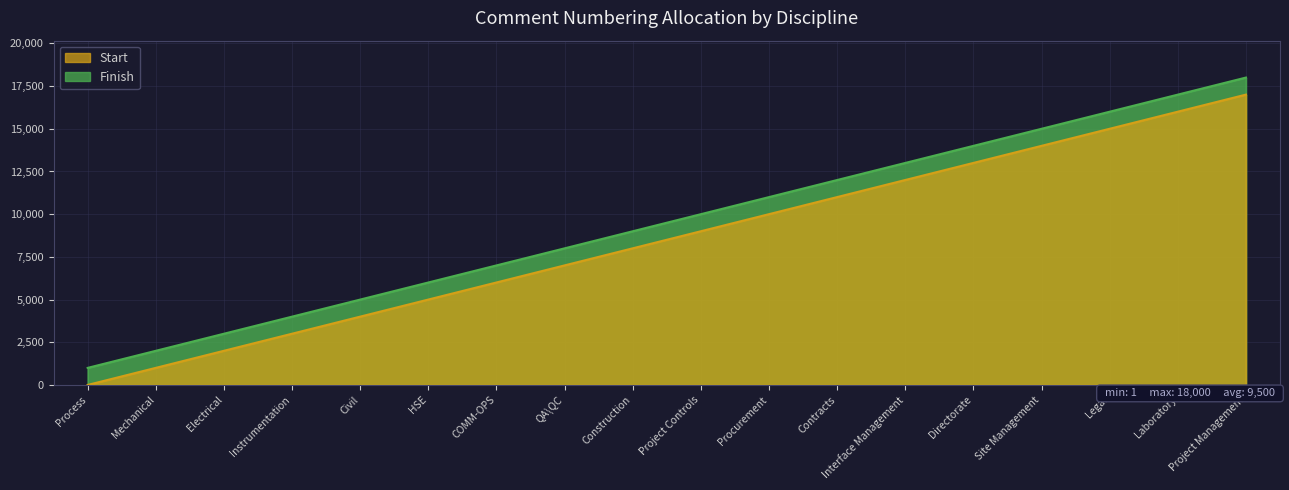

Which series has the widest spread of values?

Start